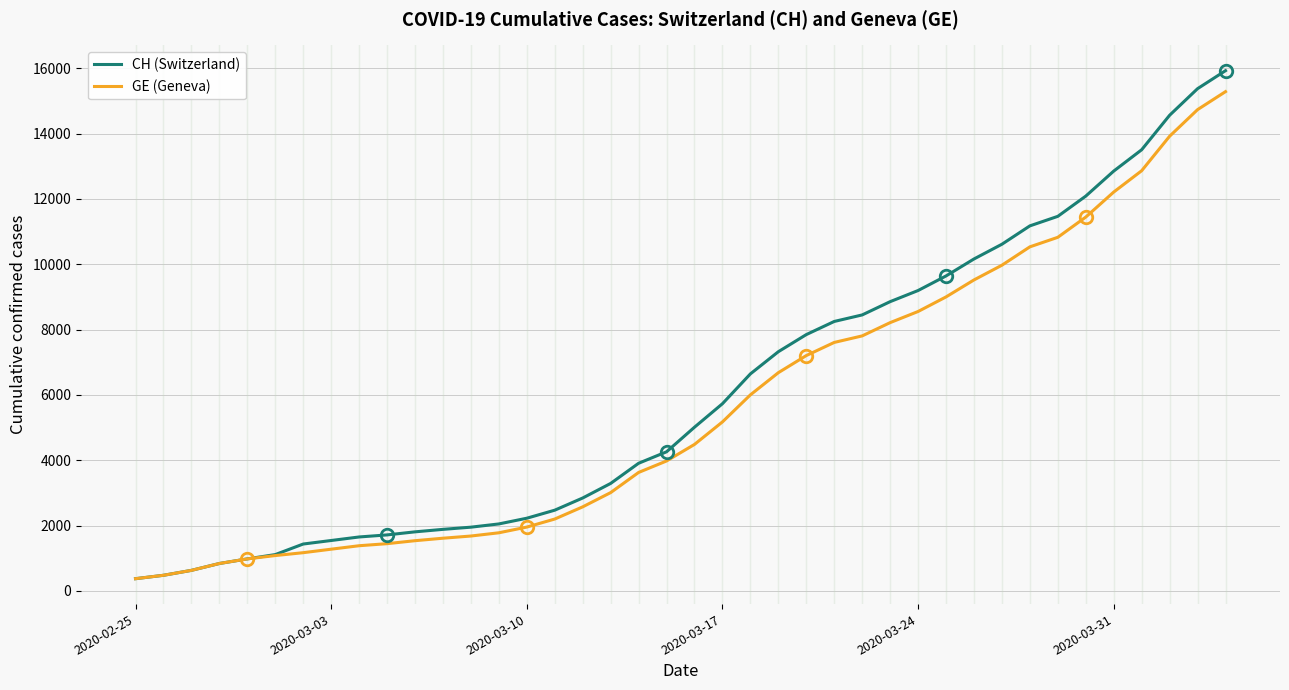

What is the minimum value shown in the chart?

375